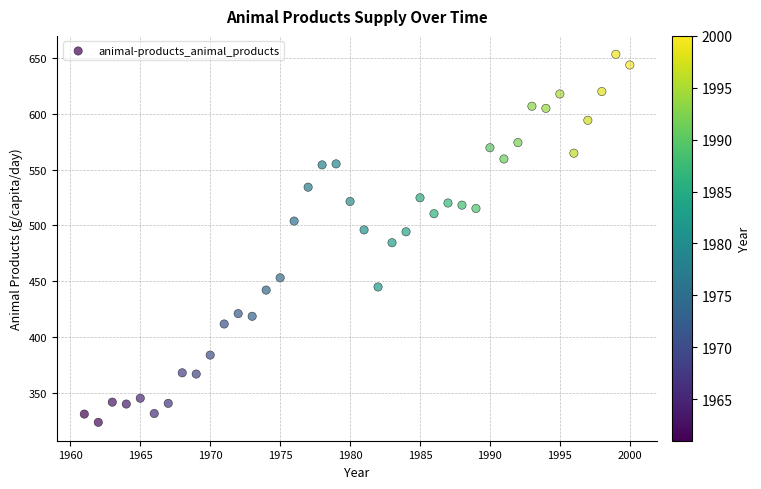

What is the range of Y values (max minus min)?

330.1